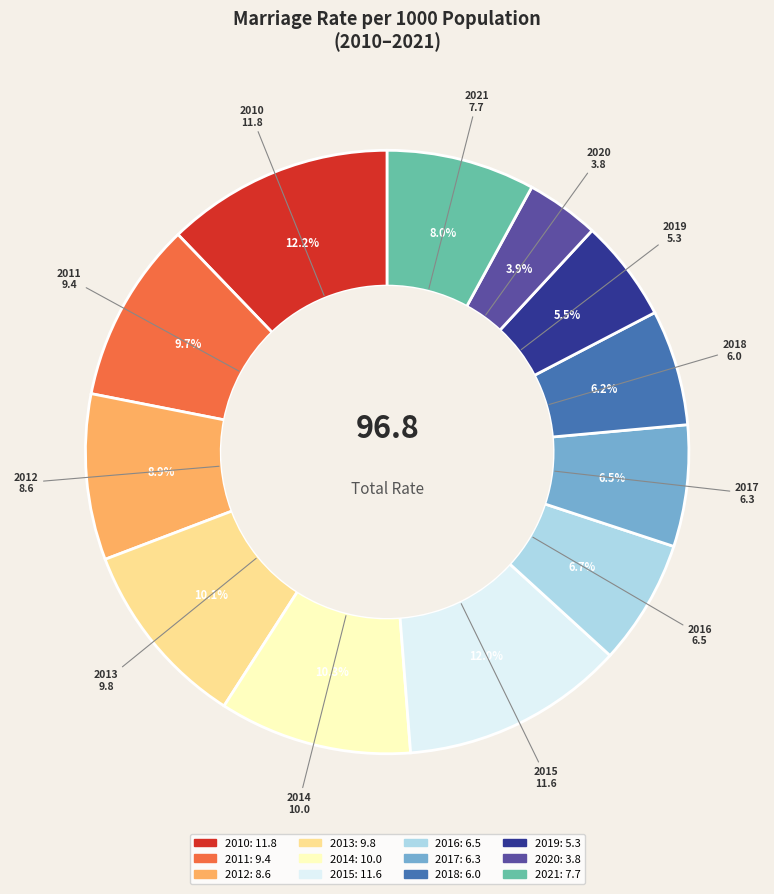

What percentage is the 2021 slice, to the nearest percent?

8%